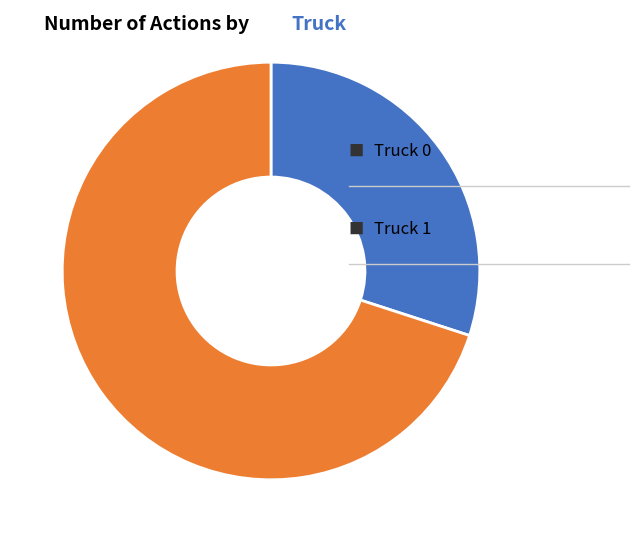

Does any single category account for the majority?

Yes